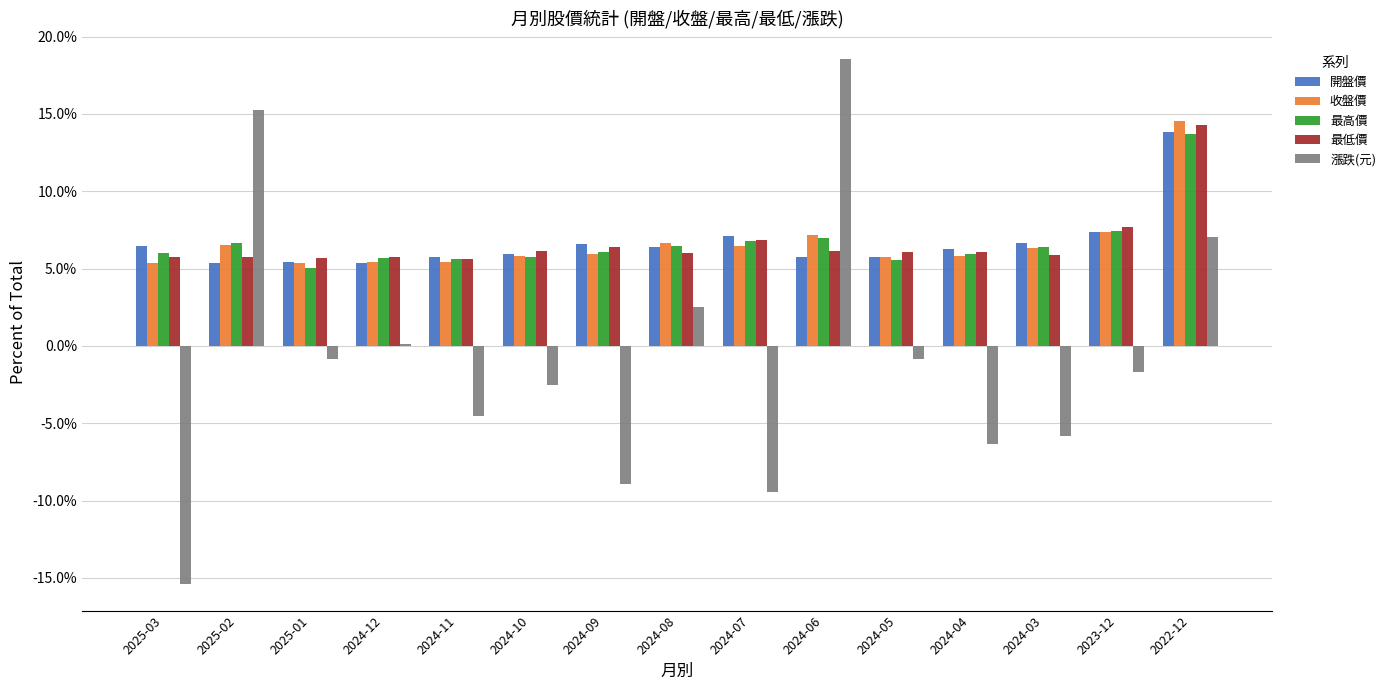

Which series changed the most between 2025-02 and 2024-08?

漲跌(元)